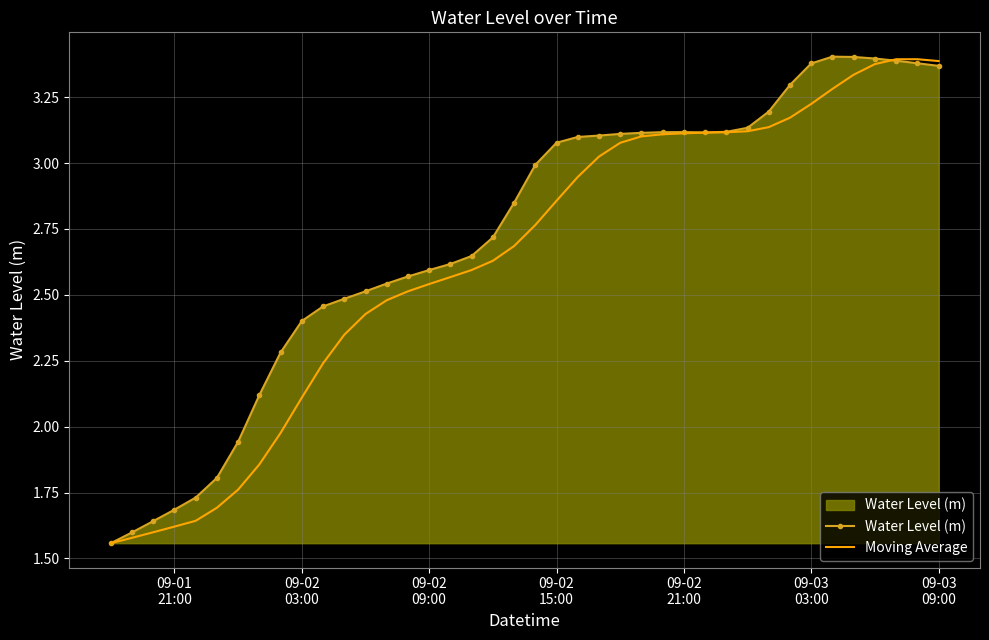

Which series has the largest total across all categories?

Water Level (m)